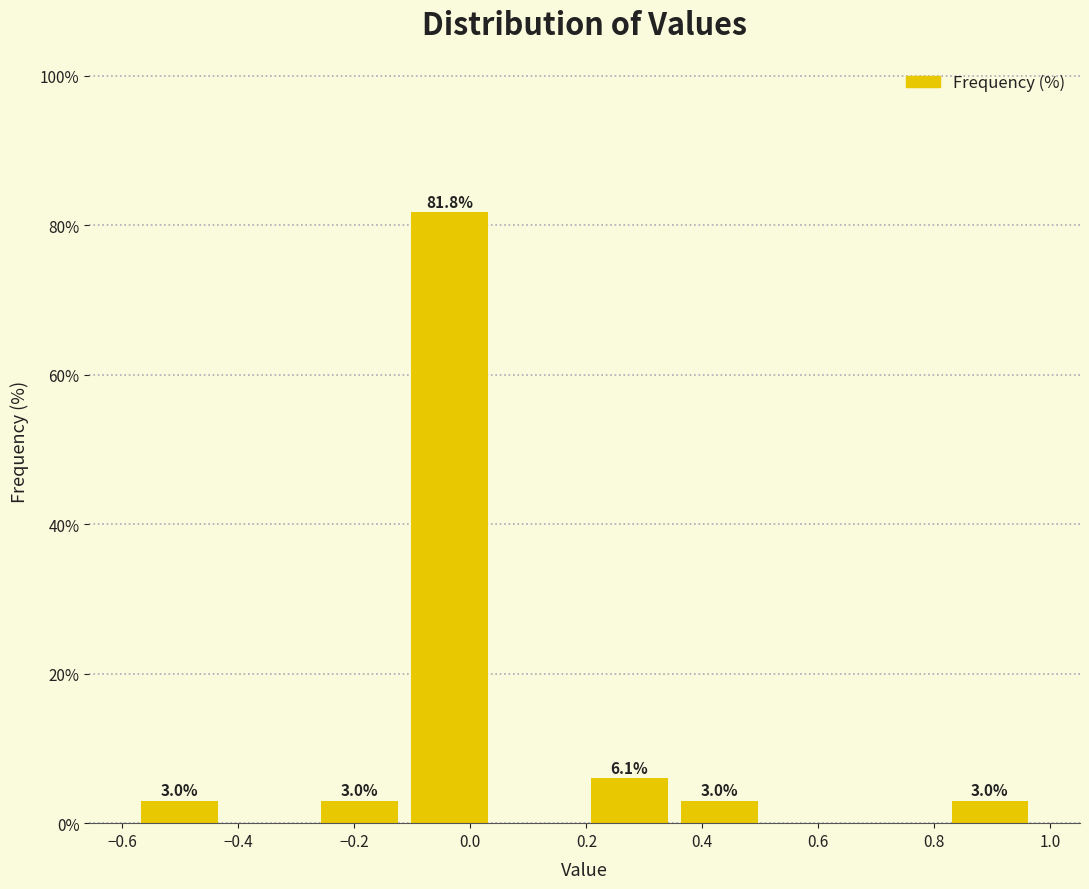

Over which range of the x-axis is the bar tallest?

-0.12 to 0.04